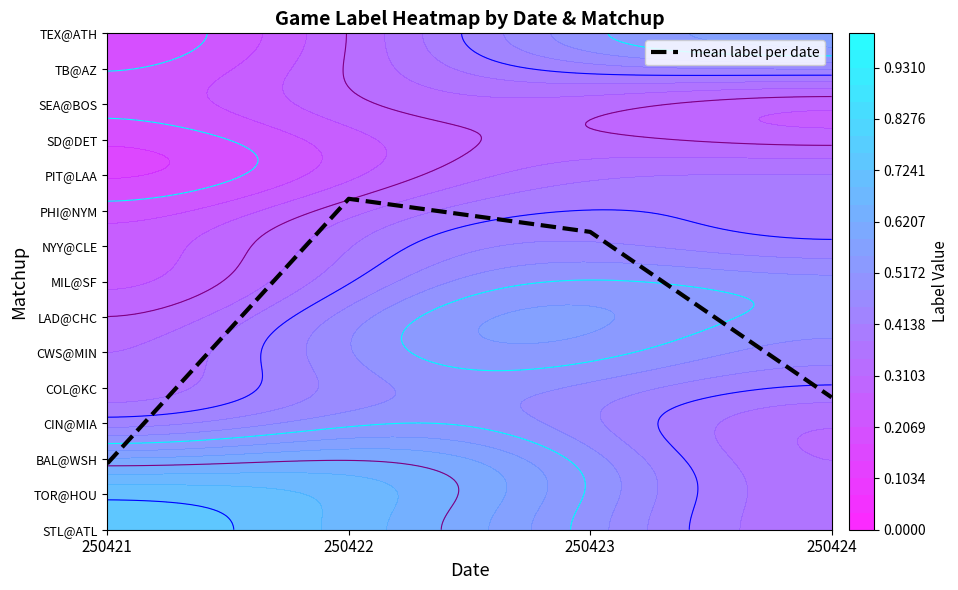

Rank the categories by value from highest to lowest.

250422, 250423, 250424, 250421